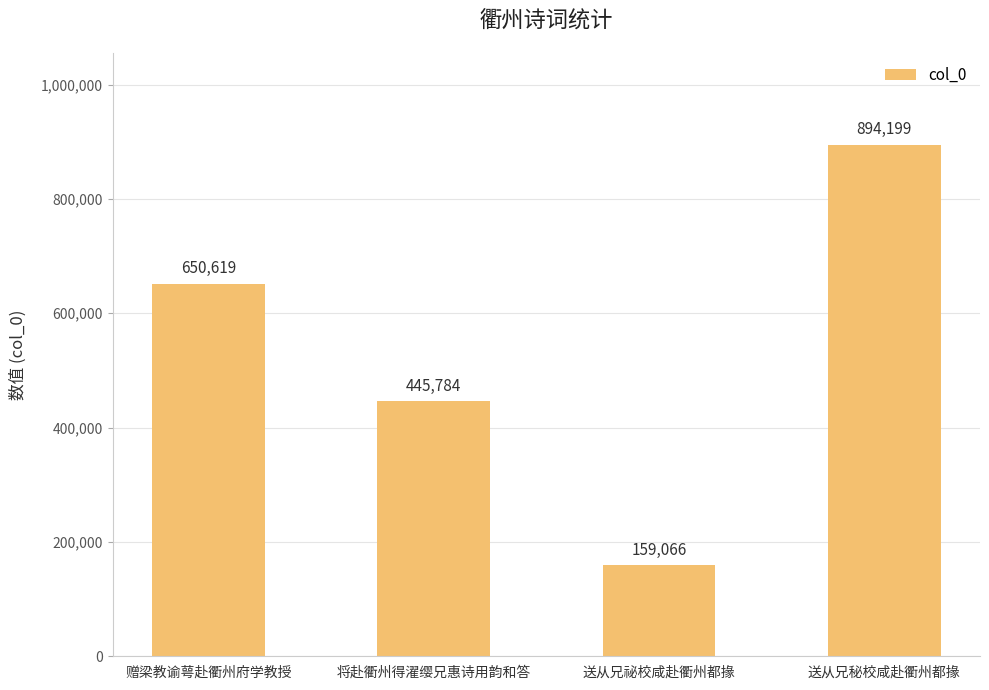

What is the label of the 3rd bar from the right?

将赴衢州得濯缨兄惠诗用韵和答